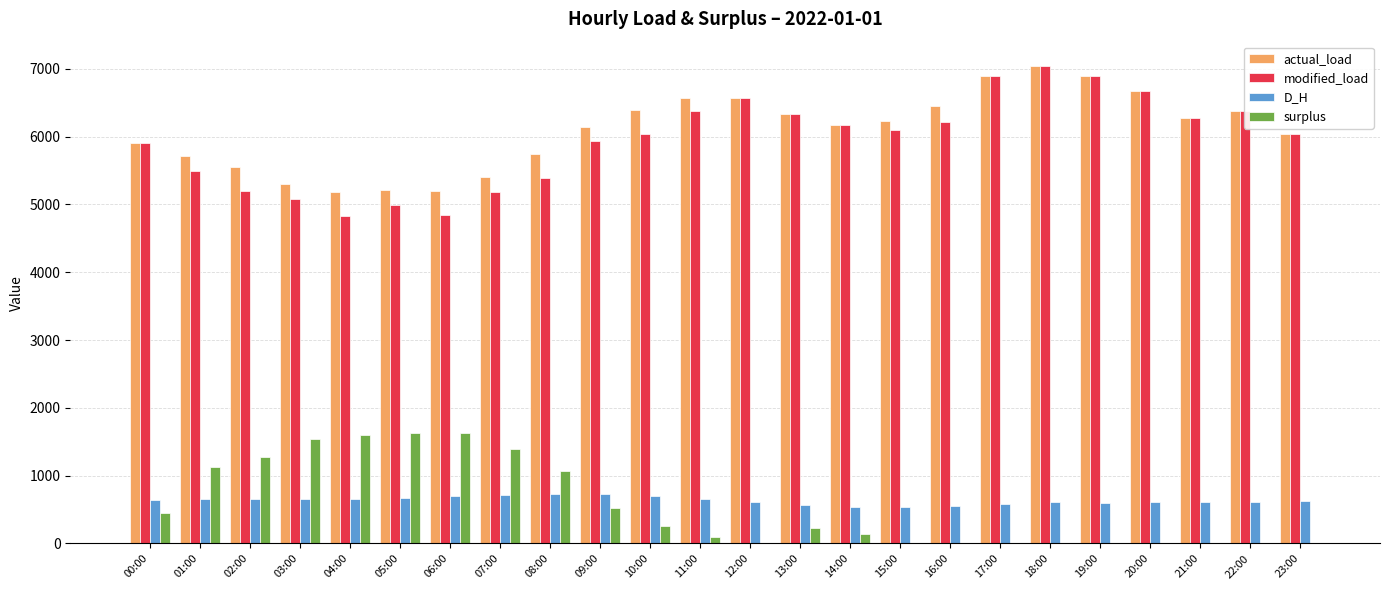

What is the total value across all series at 18:00?

14697.6